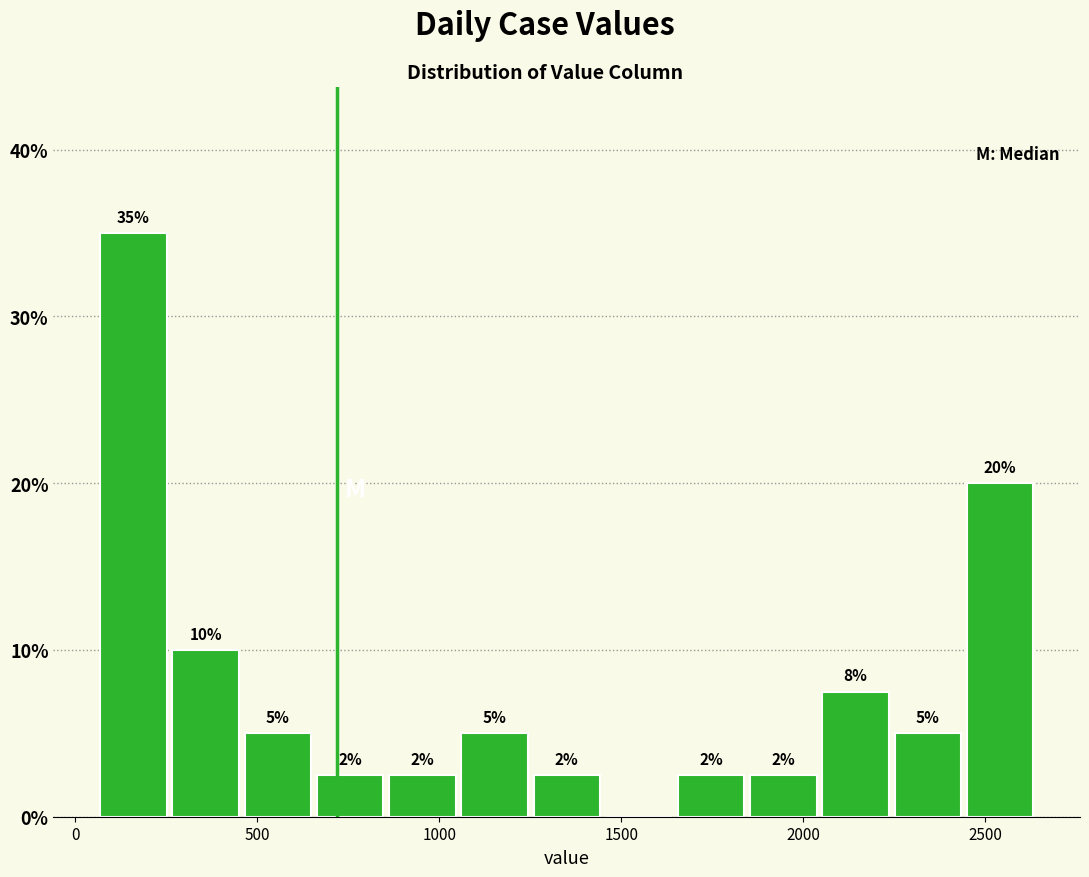

Around what value on the x-axis is the tallest bar? Give the approximate position of its centre, as read against the axis.

150